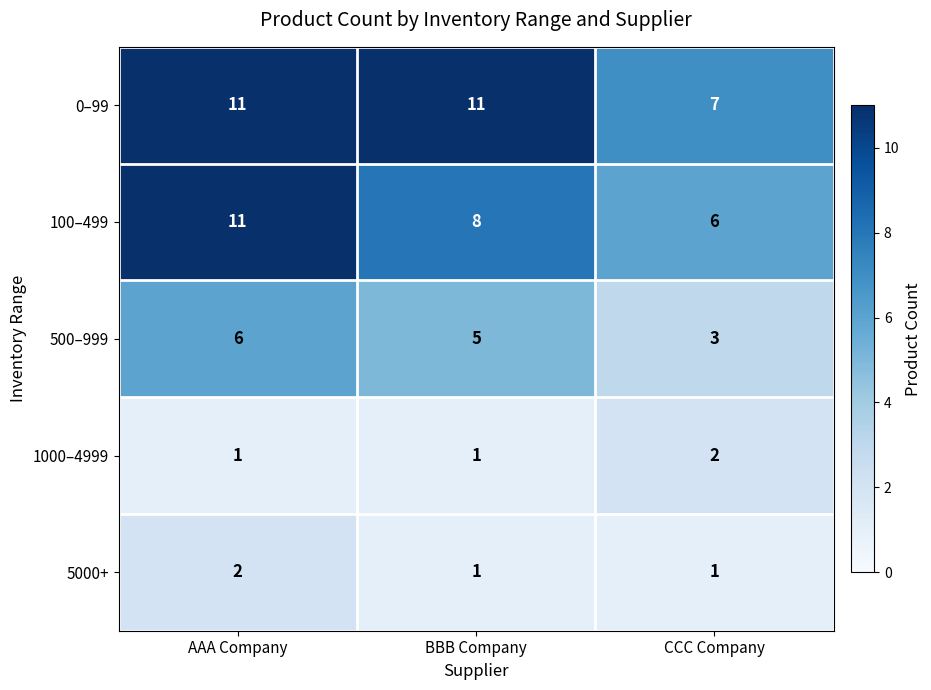

Which series has the largest range (max minus min)?

100–499